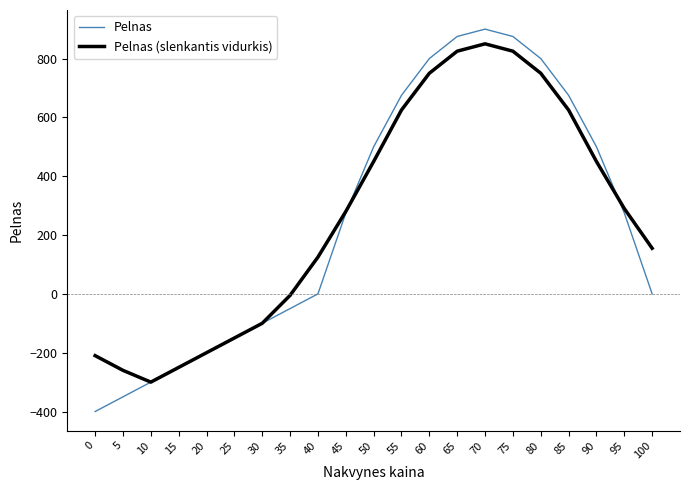

What are all the series names shown in the legend?

Pelnas, Pelnas (slenkantis vidurkis)